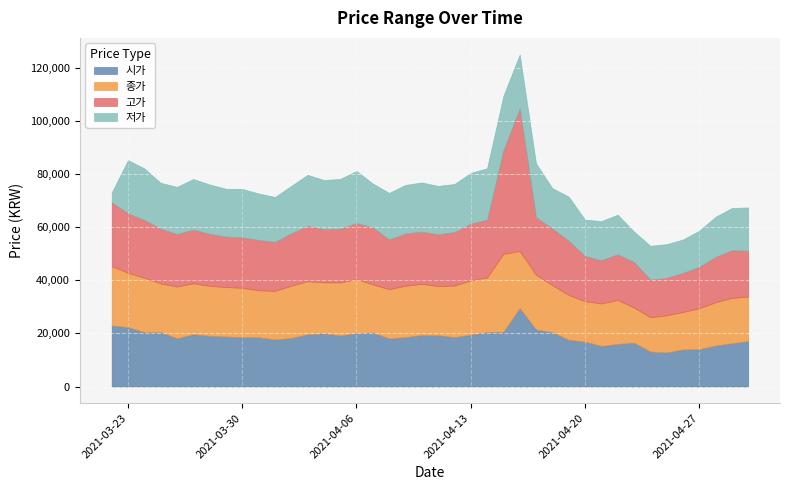

True or false: 종가 and 고가 cross at least once.

False